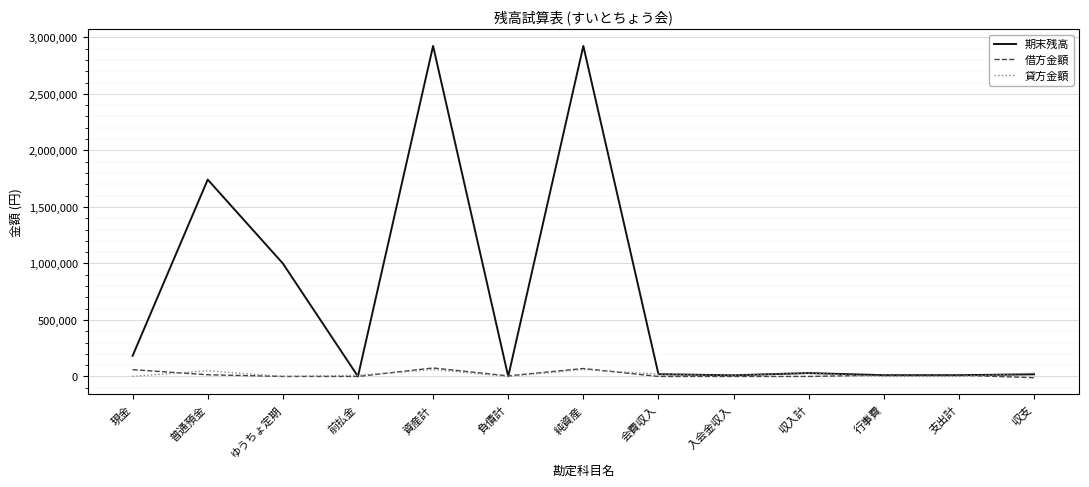

Where is the first local maximum for 貸方金額?

普通預金